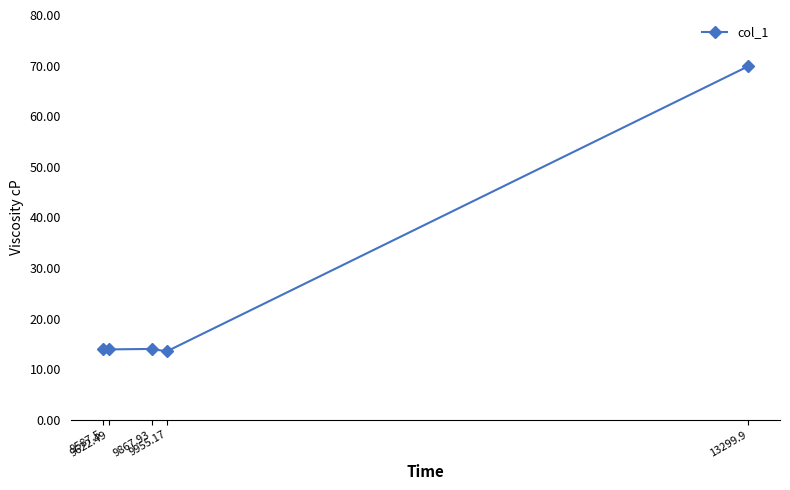

What position from the right is 13299.9?

1